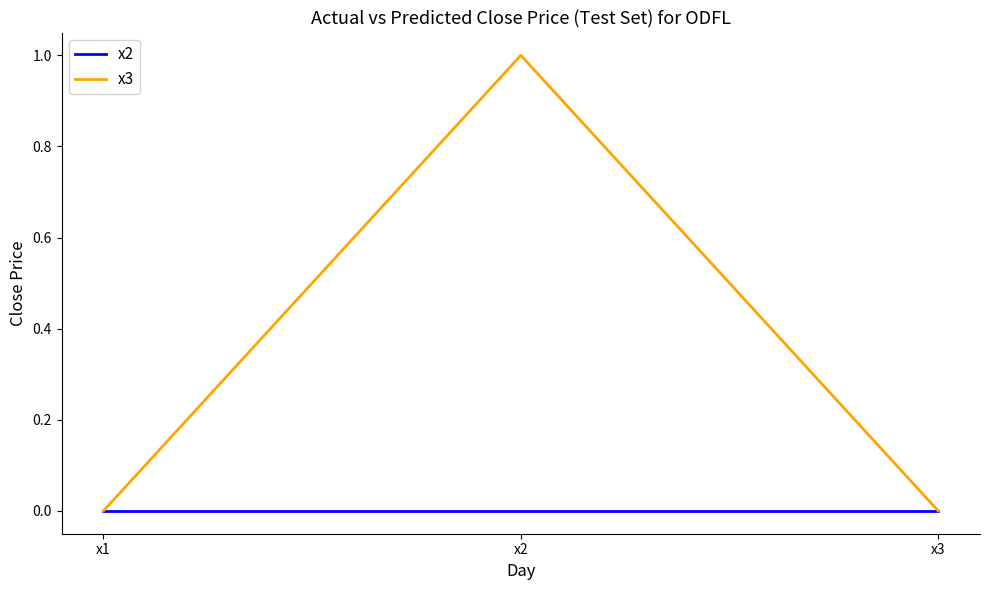

What is the sum of all x3 values?

1